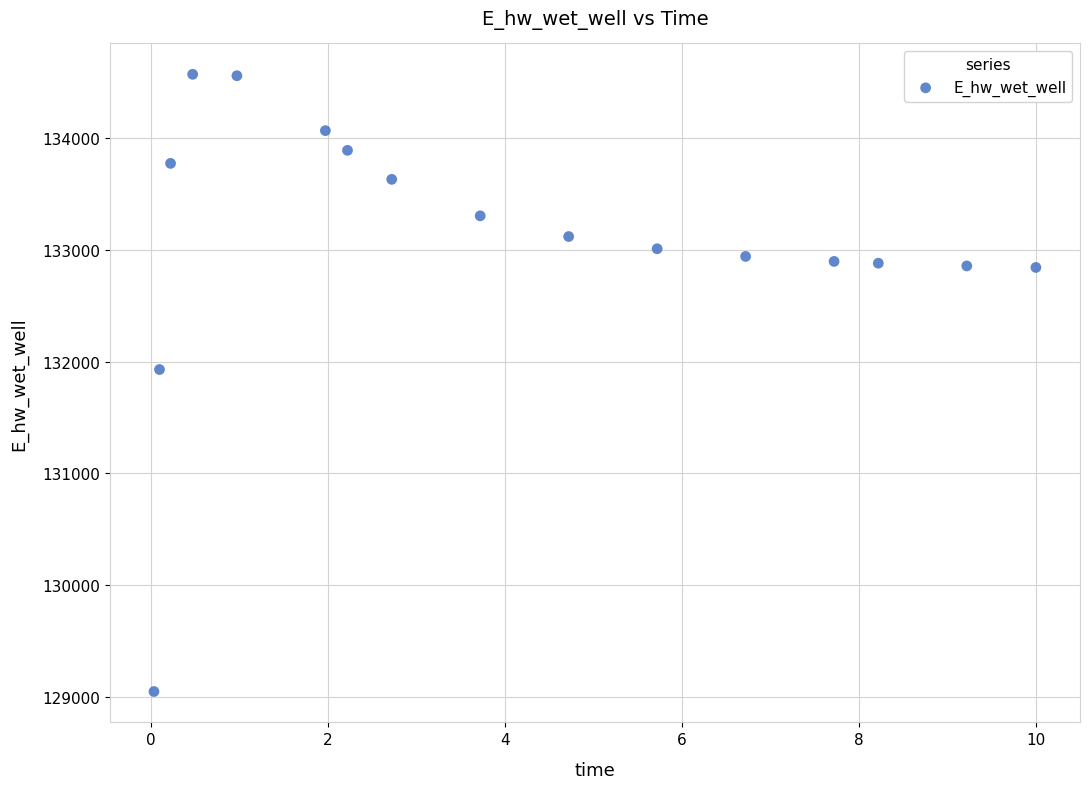

What Y value in the scatter plot is closest to 131808?

131928.7